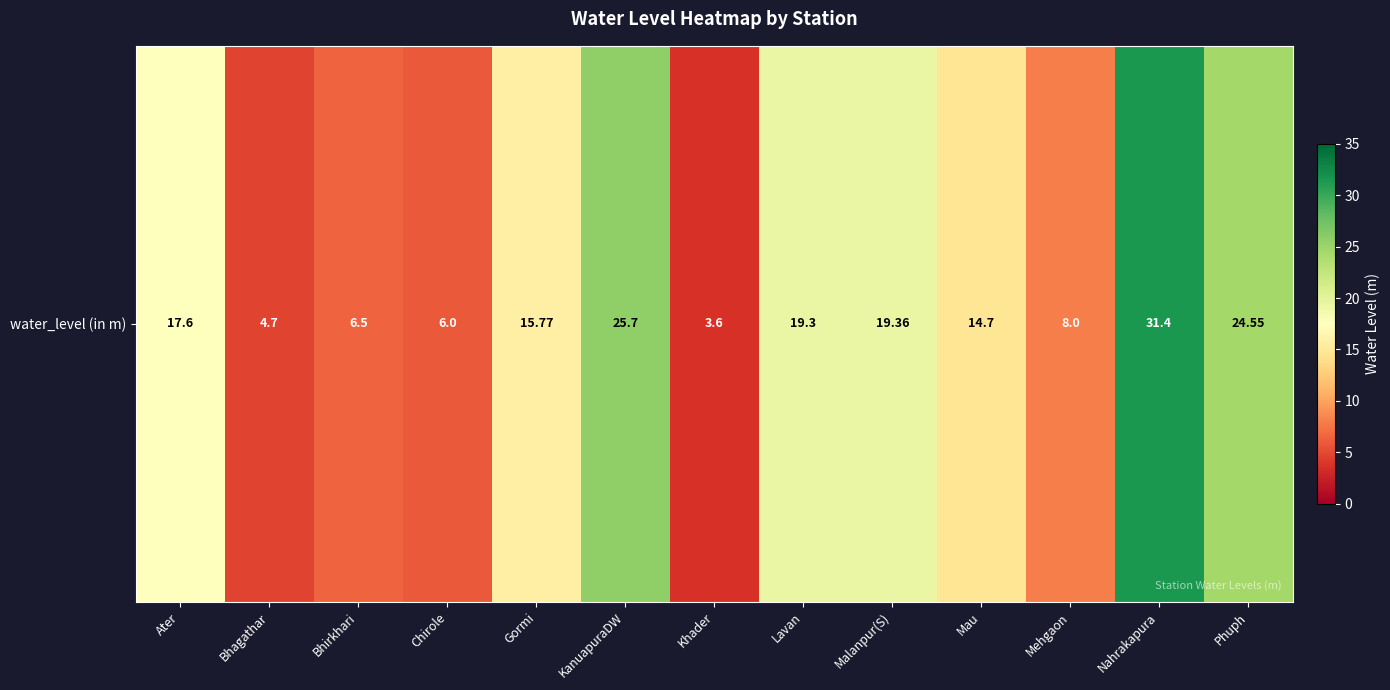

The value at Bhagathar is 4.7. True or false?

True